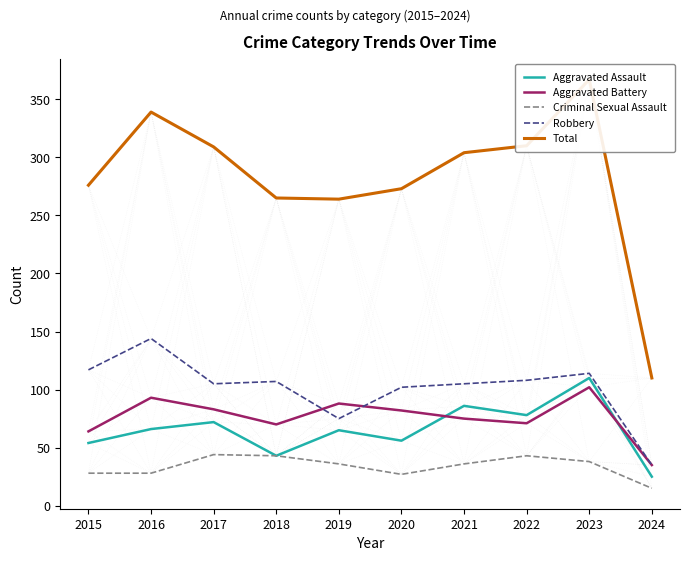

True or false: Criminal Sexual Assault and Total cross at least once.

False